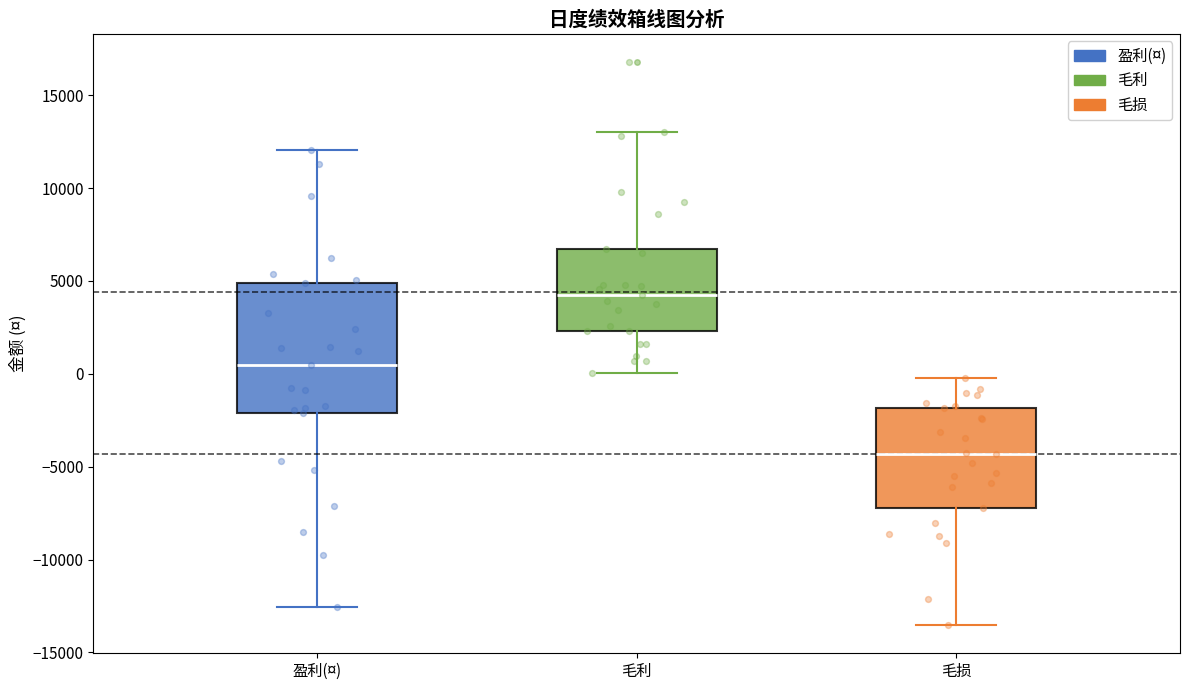

Where does the median line of the box for 盈利(¤) sit on the y-axis? The values are not printed on the chart, so give them approximately, as read against the axis.

500